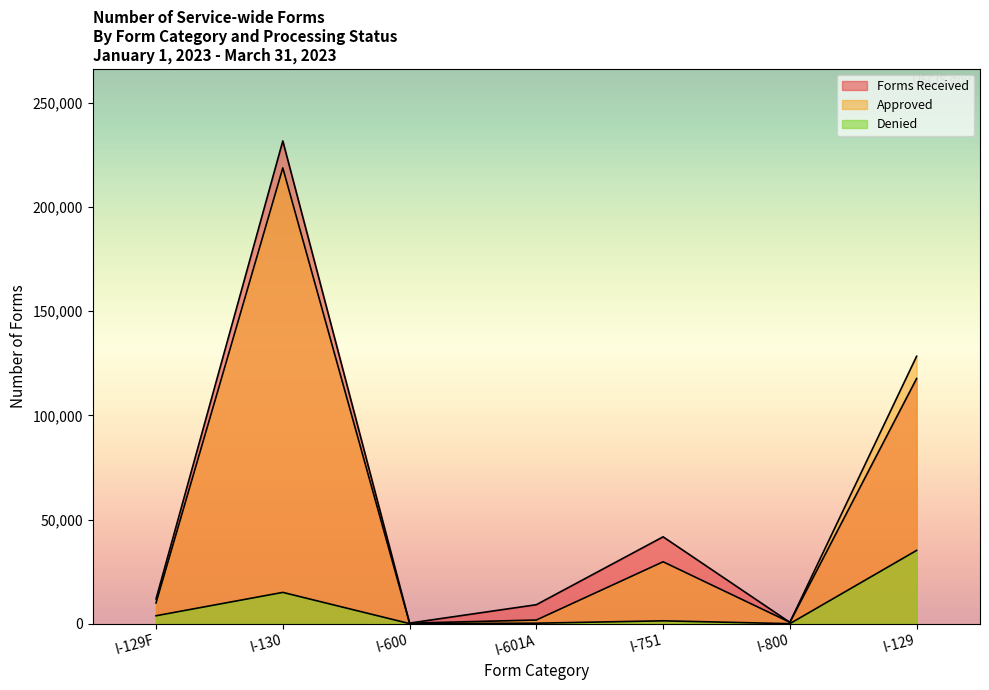

Reading left to right, transcribe all the data shown in this chart.

Forms Received: 11896	231764	303	9124	41716	657	117705
Approved: 10001	218819	268	1771	29734	684	128401
Denied: 3823	15041	52	247	1391	18	35193